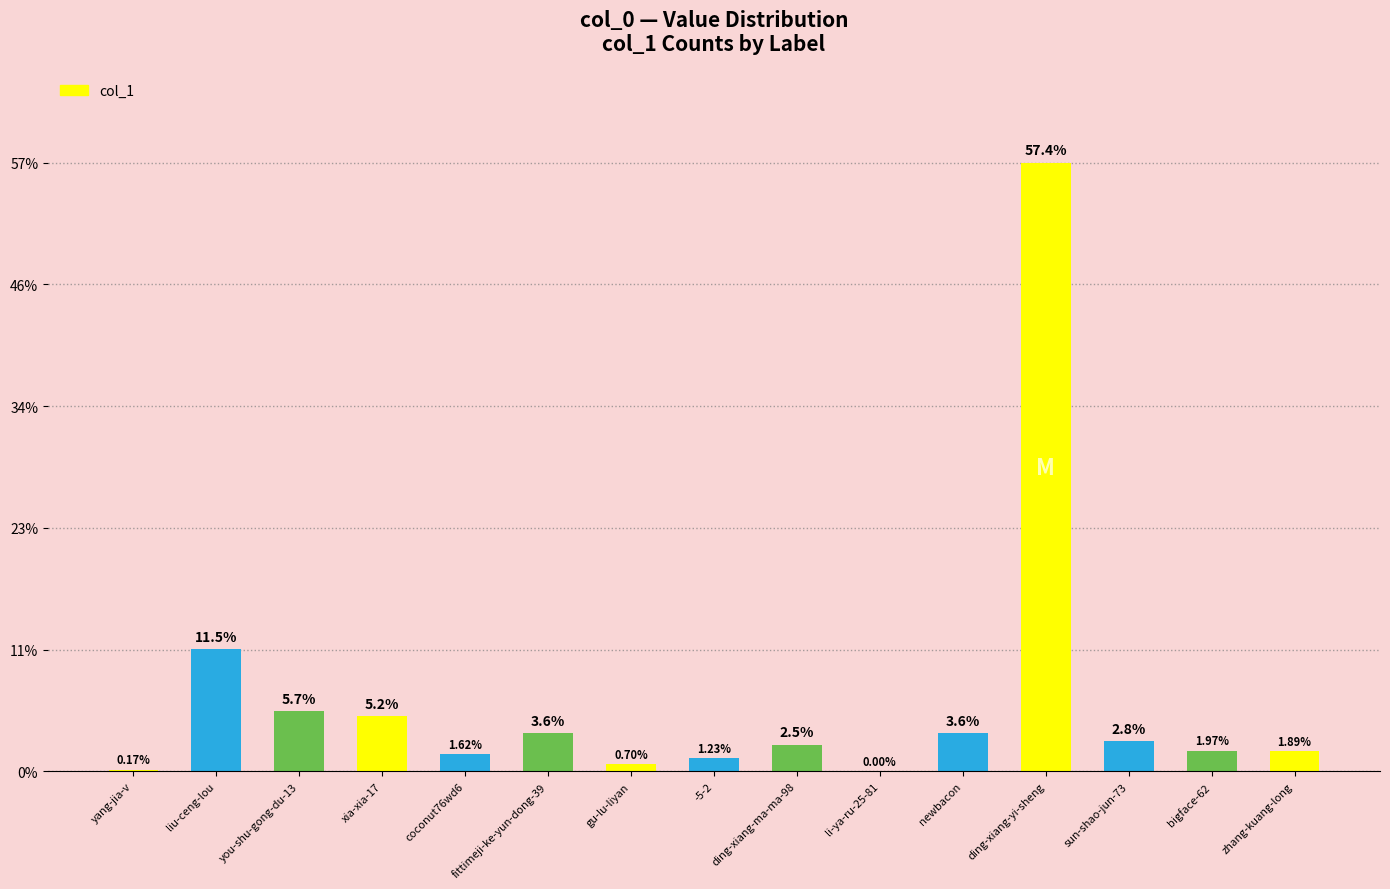

What is the change in value from fittimeji-ke-yun-dong-39 to -5-2?

-2.4